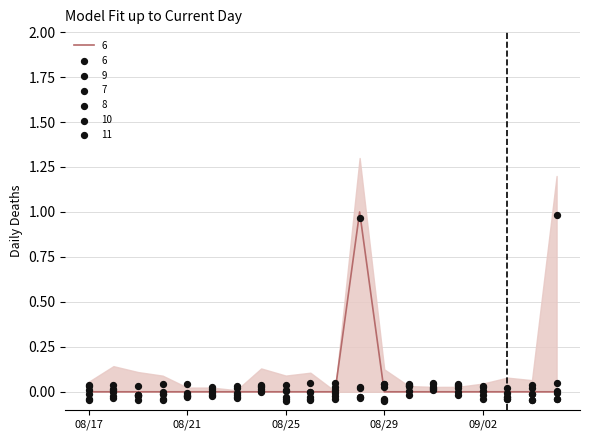

Which series has the widest spread of Y values?

6